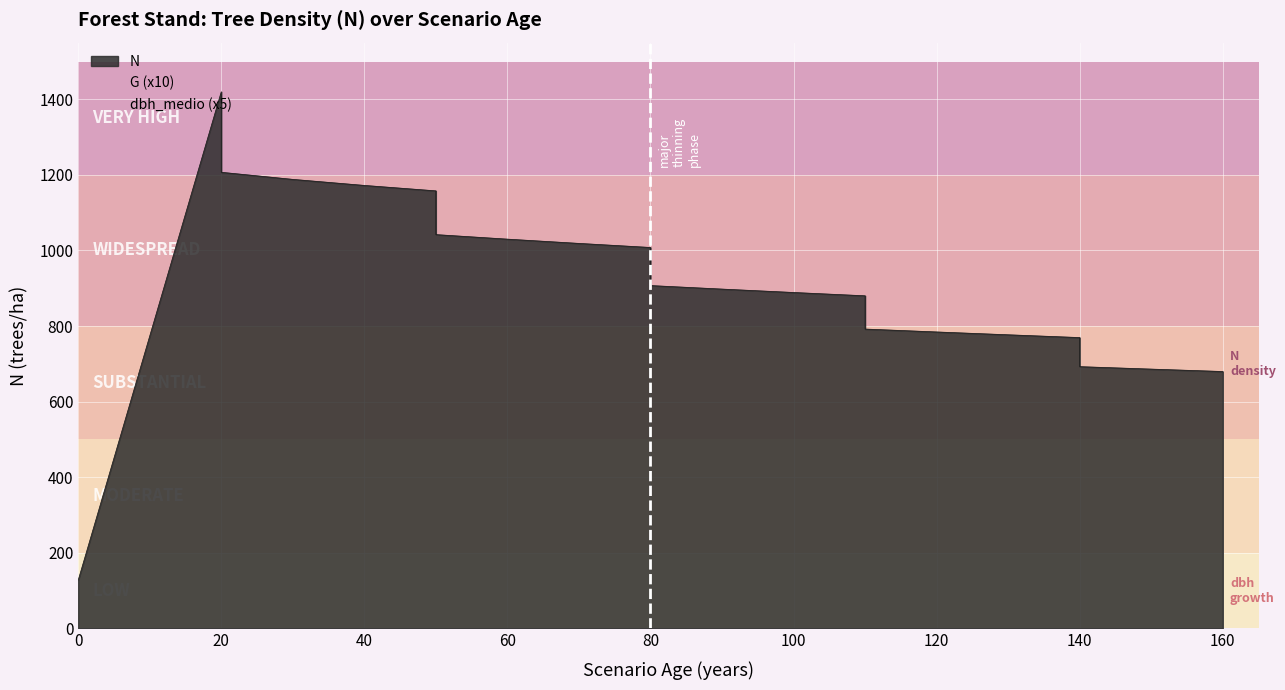

Is the value of dbh_medio at 120 greater than the value of N at 100?

No